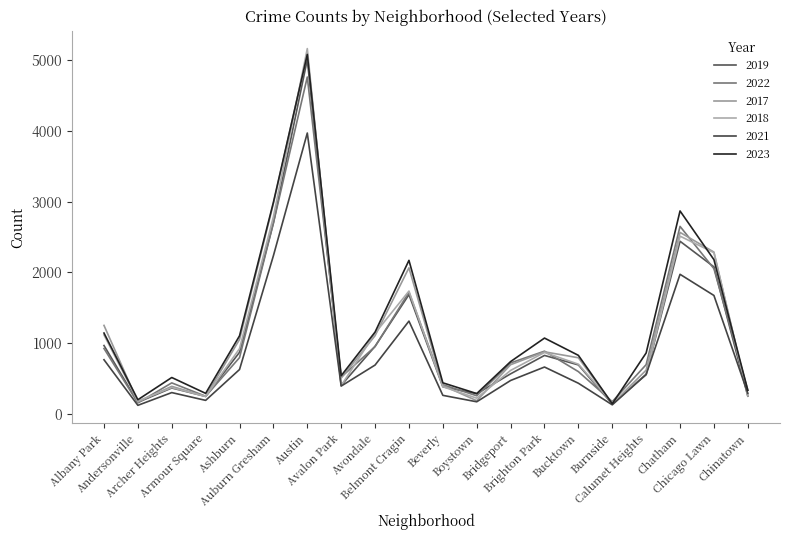

What is the total value across all series at Avondale?

6009